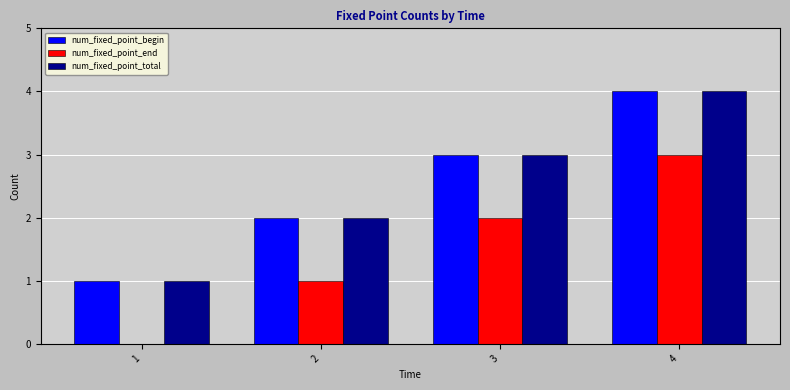

At which label is num_fixed_point_end closest to 1?

2